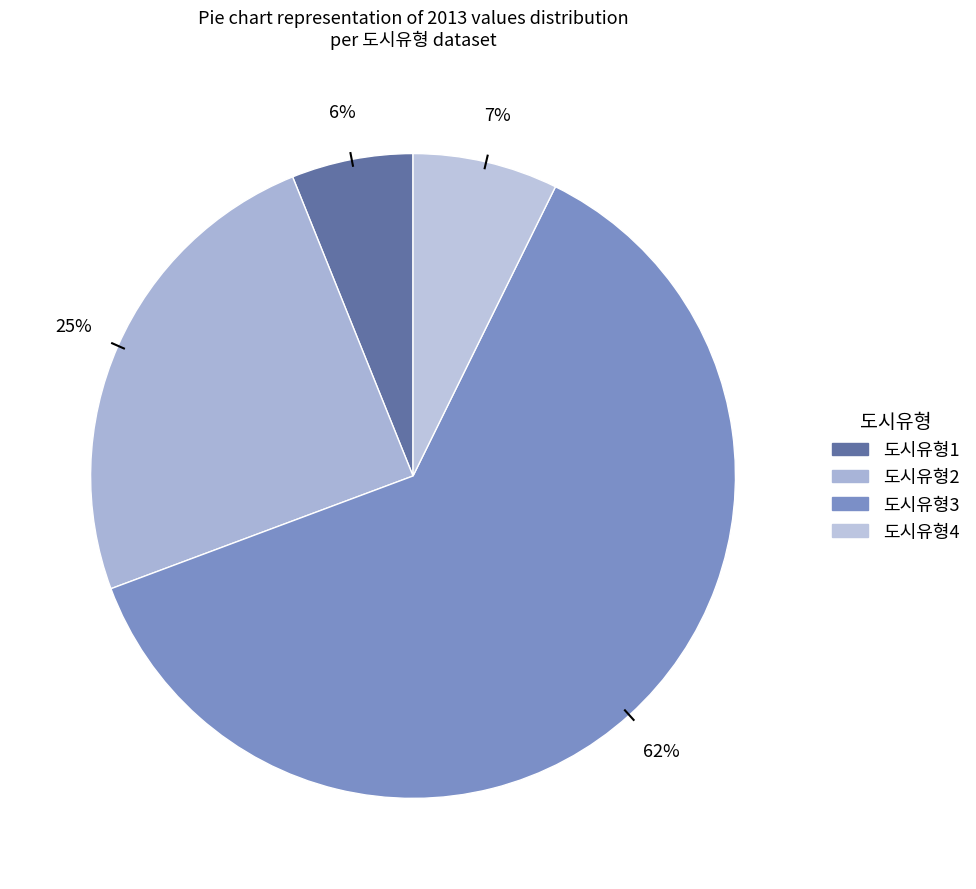

How many segments does this pie chart have?

4